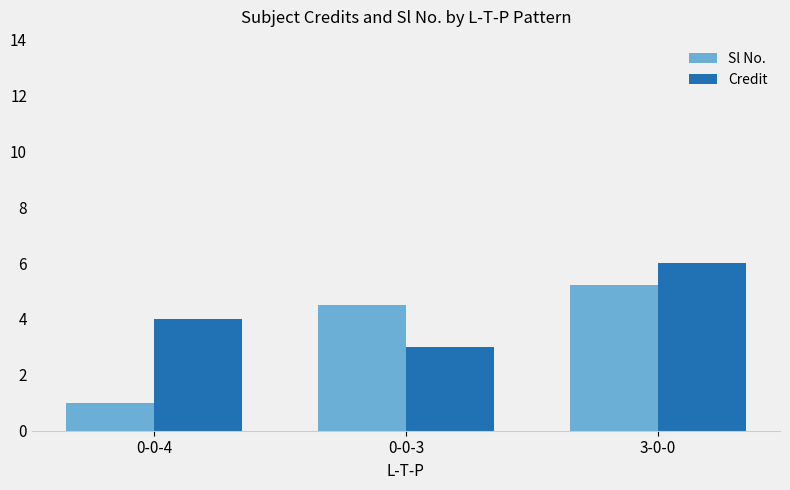

List the series in order of their peak value, highest first.

Credit, Sl No.